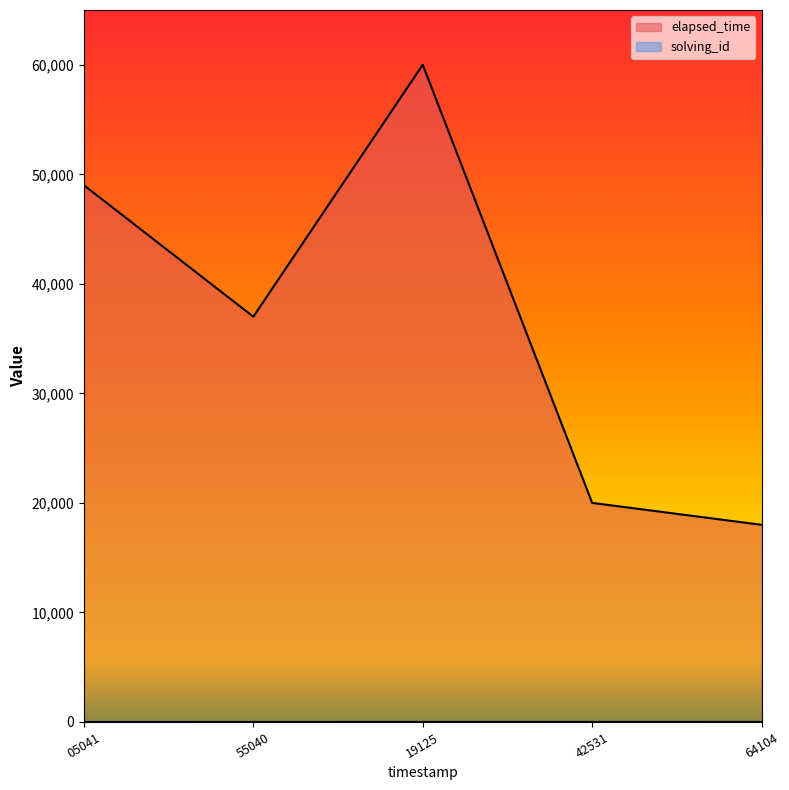

What is the difference between the elapsed_time values at 55040 and 19125?

23000